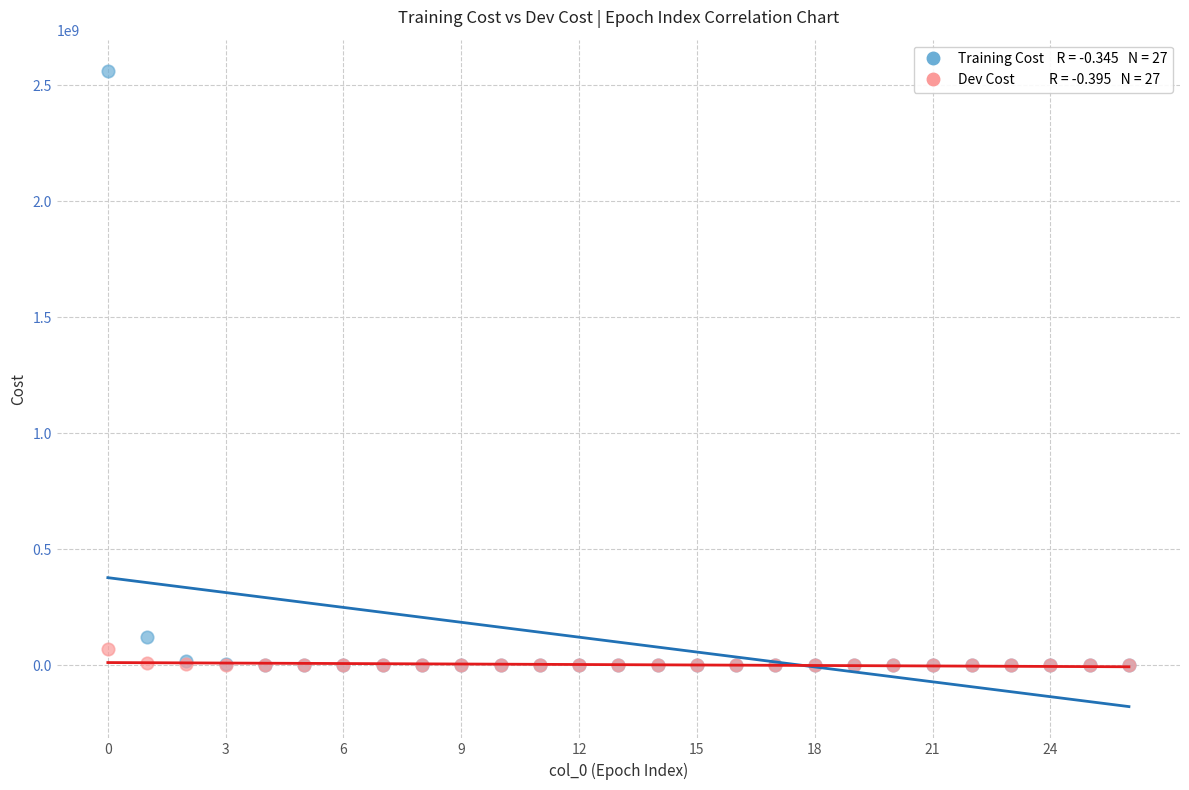

Across all series, what Y value is closest to 1280034675?

121372977.8